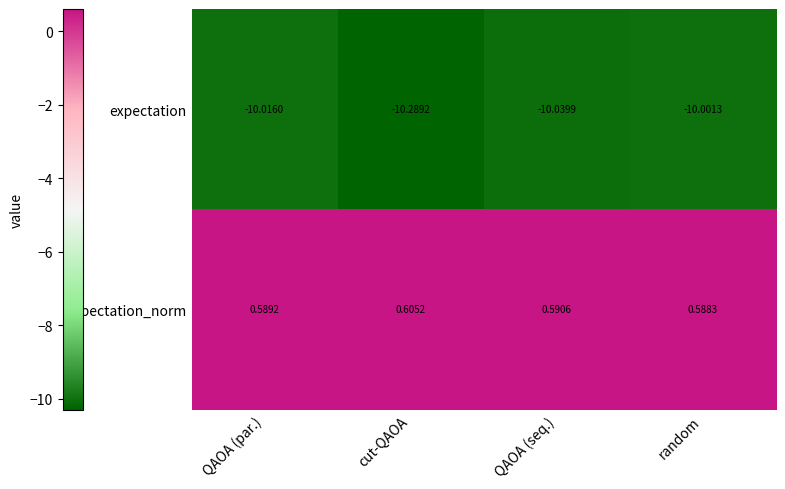

At which label is expectation closest to -10?

random